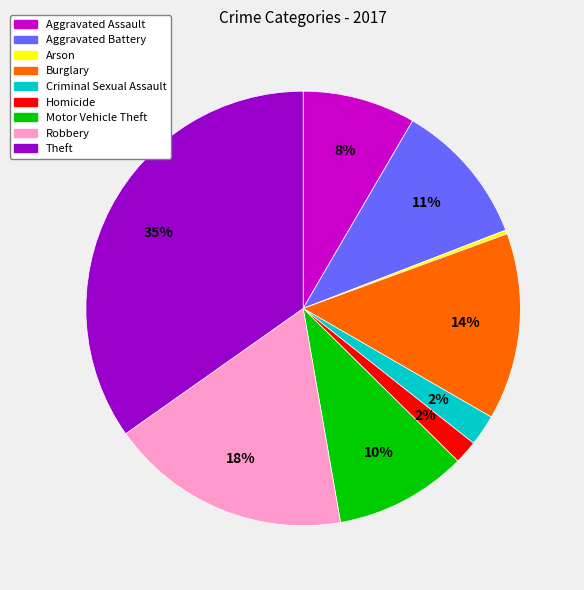

To the nearest percent, what is the combined percentage of Aggravated Battery and Arson?

11%